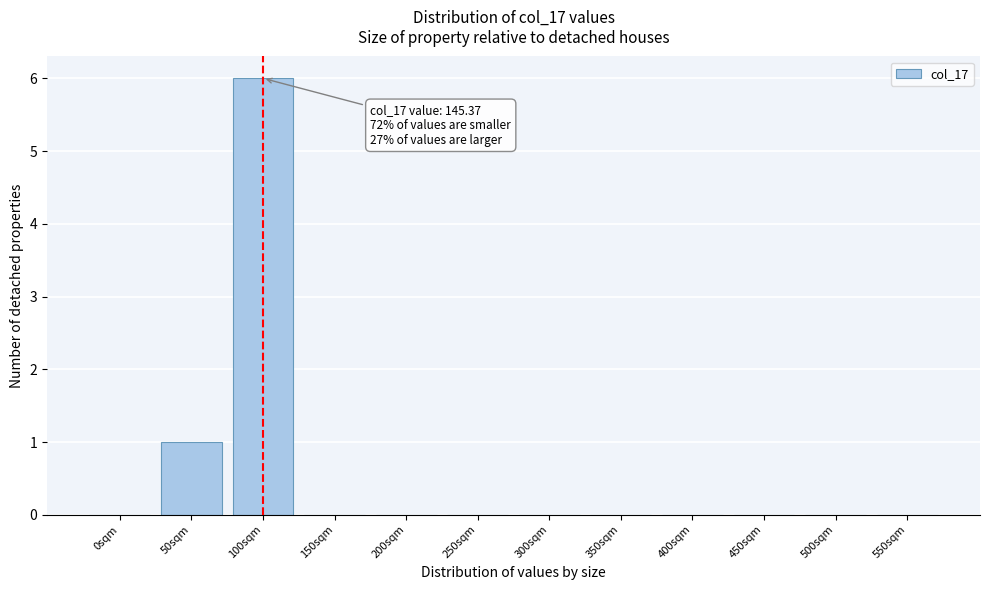

Reading right to left, extract all data points from this chart.

550sqm=0	500sqm=0	450sqm=0	400sqm=0	350sqm=0	300sqm=0	250sqm=0	200sqm=0	150sqm=0	100sqm=6	50sqm=1	0sqm=0